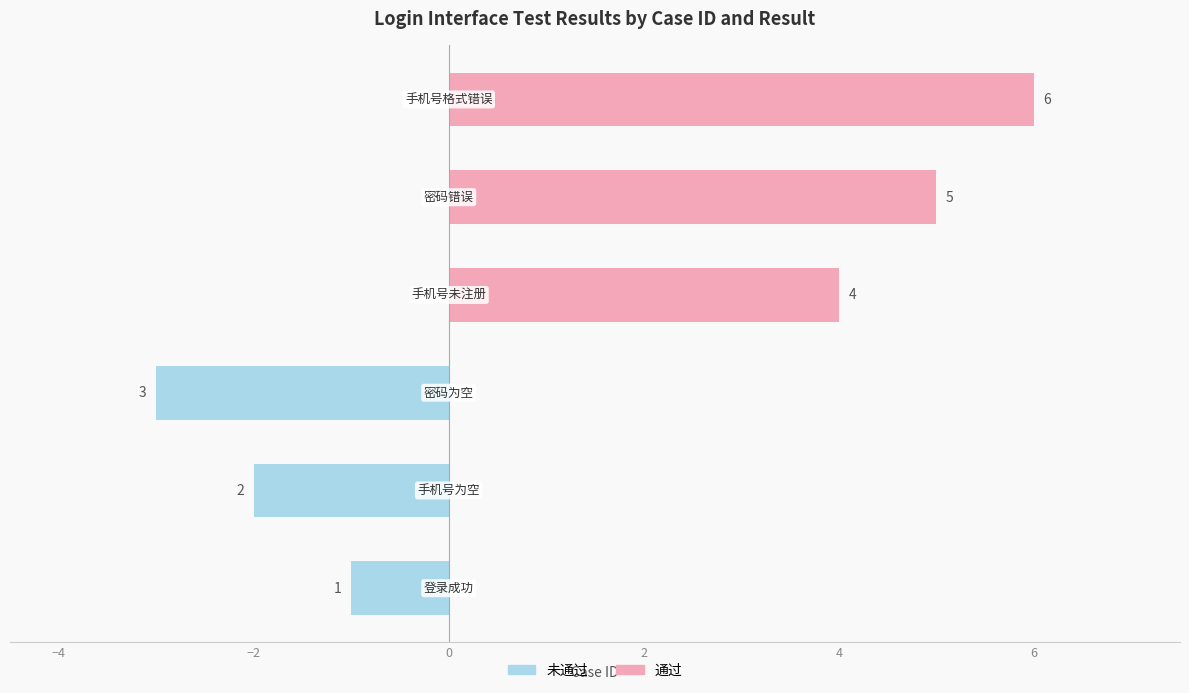

The 通过 series shows 8 at 2. True or false?

False